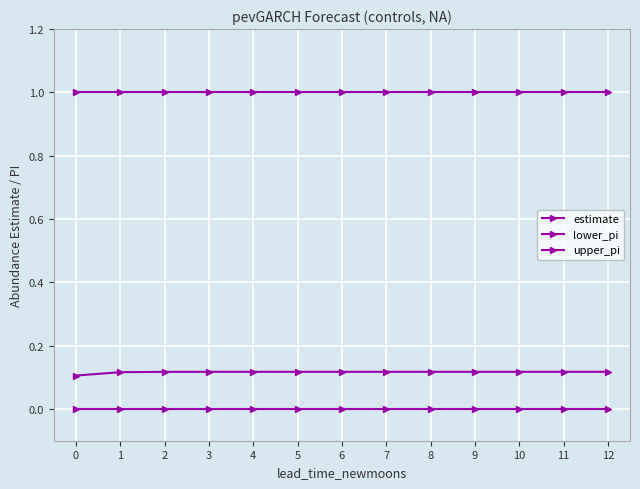

Between 5 and 9, which series saw the biggest shift?

estimate